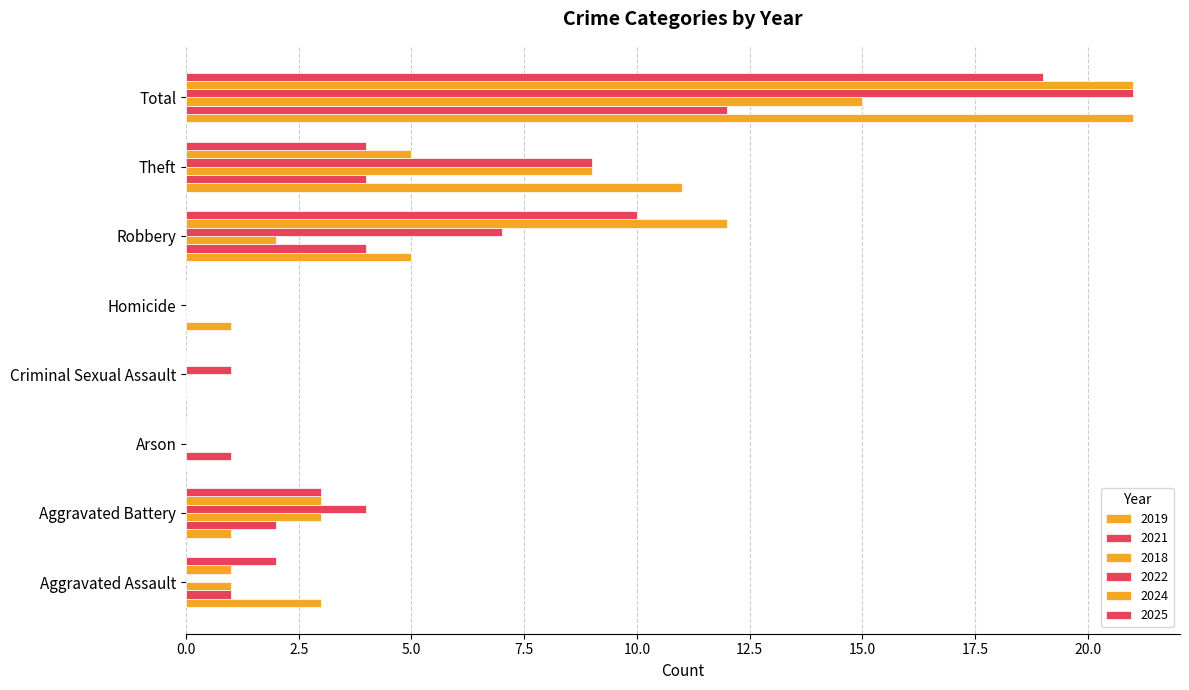

The value of 2018 at Total is 15. True or false?

True